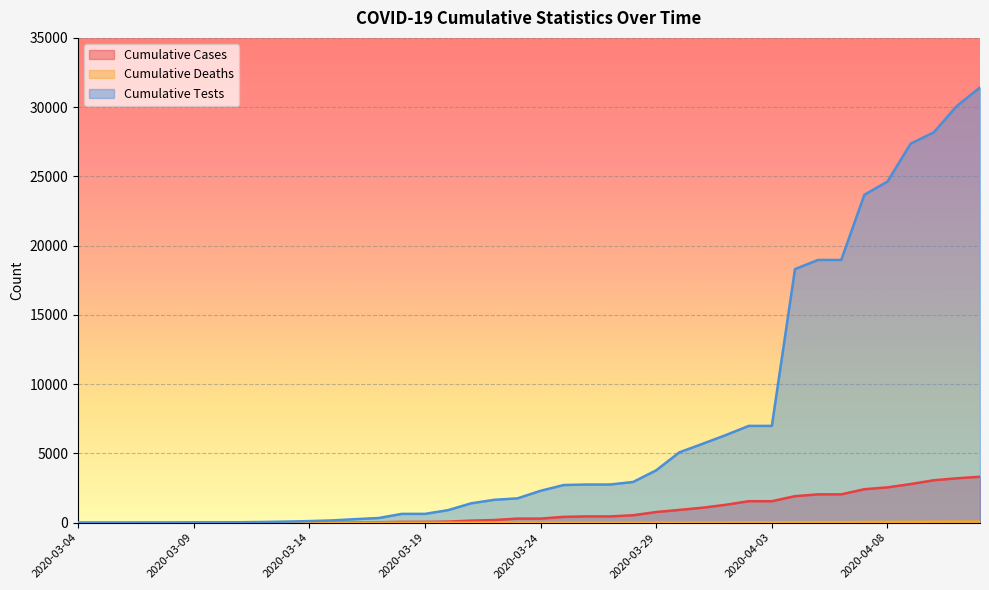

Reading left to right, transcribe all the data shown in this chart.

Cumulative Cases: 0	0	0	2	2	7	7	9	10	12	13	19	28	33	60	60	81	152	195	298	298	424	456	456	539	774	925	1083	1293	1554	1554	1917	2049	2049	2417	2552	2792	3065	3207	3319
Cumulative Deaths: 0	0	0	0	0	0	0	0	0	0	0	0	1	1	1	1	1	1	3	5	5	7	9	9	13	16	18	22	26	31	31	40	44	44	51	63	67	72	80	82
Cumulative Tests: 0	0	0	5	5	26	26	36	53	82	118	168	258	339	638	638	909	1402	1656	1759	2305	2722	2758	2758	2942	3784	5080	5694	6321	6990	6990	18309	18971	18971	23675	24629	27362	28178	30088	31420